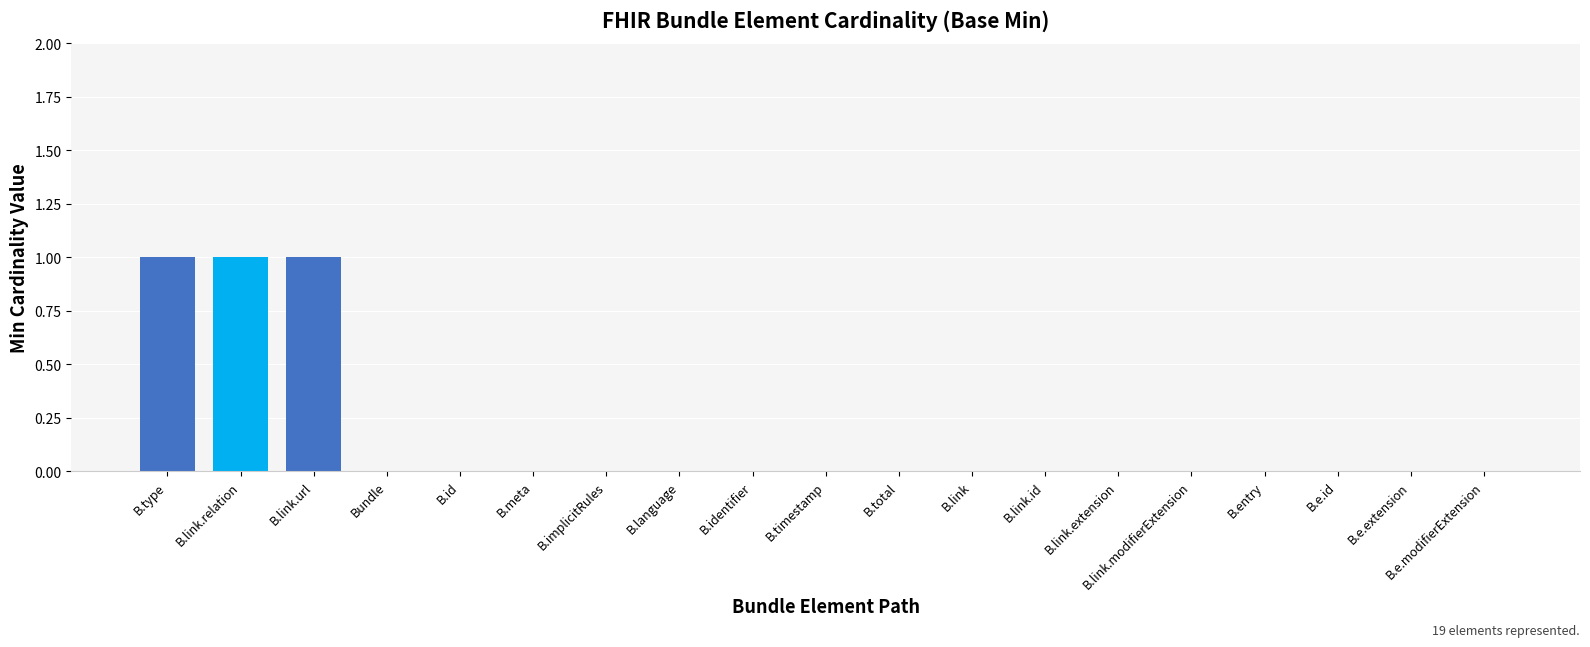

True or false: the data shows 1 at B.type.

True